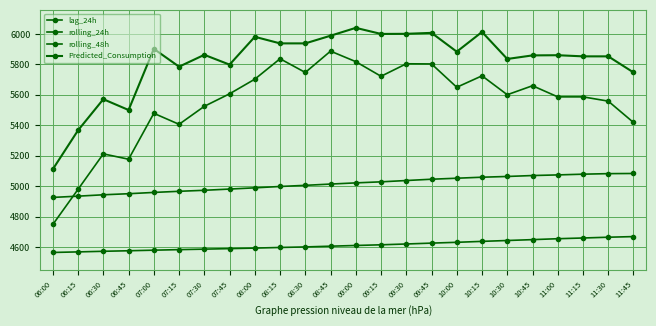

What is the label of the 7th point from the right?

10:15